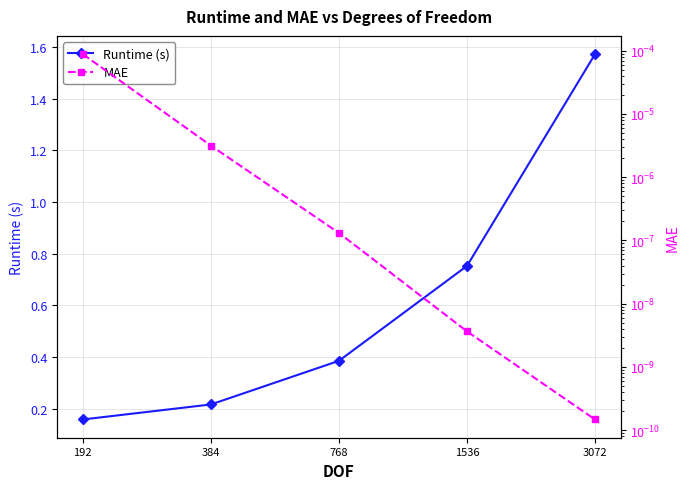

What are all the series names shown in the legend?

Runtime (s), MAE